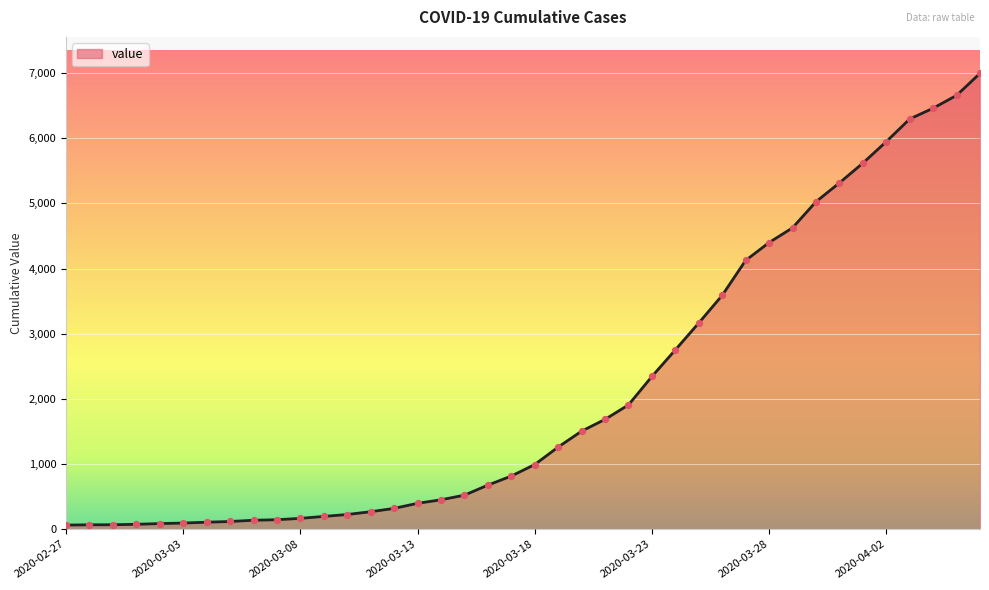

What is the difference between the maximum and minimum values?

6931